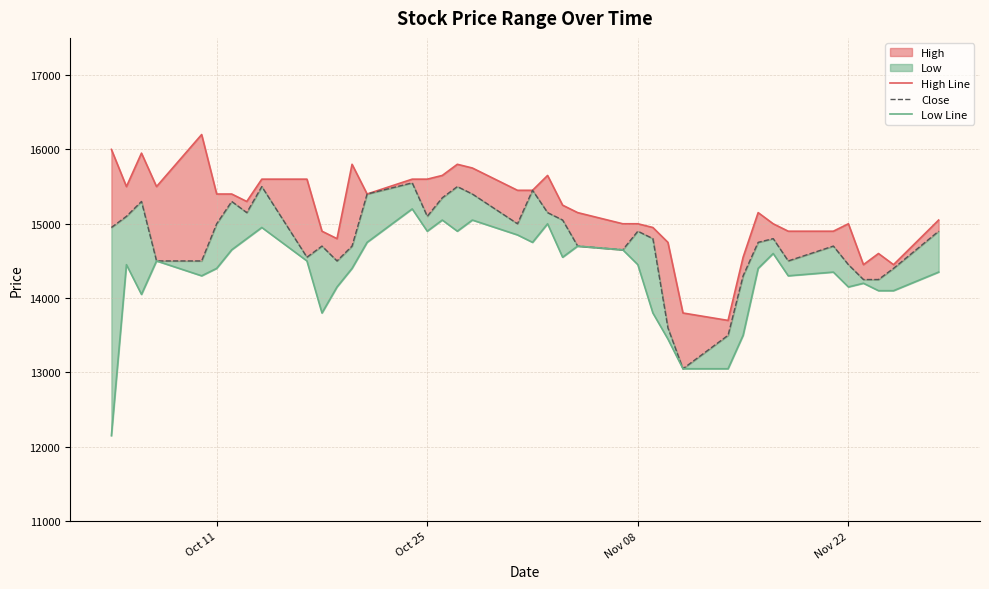

Rank the series by their maximum value, from lowest to highest.

Low Line, Close, High Line